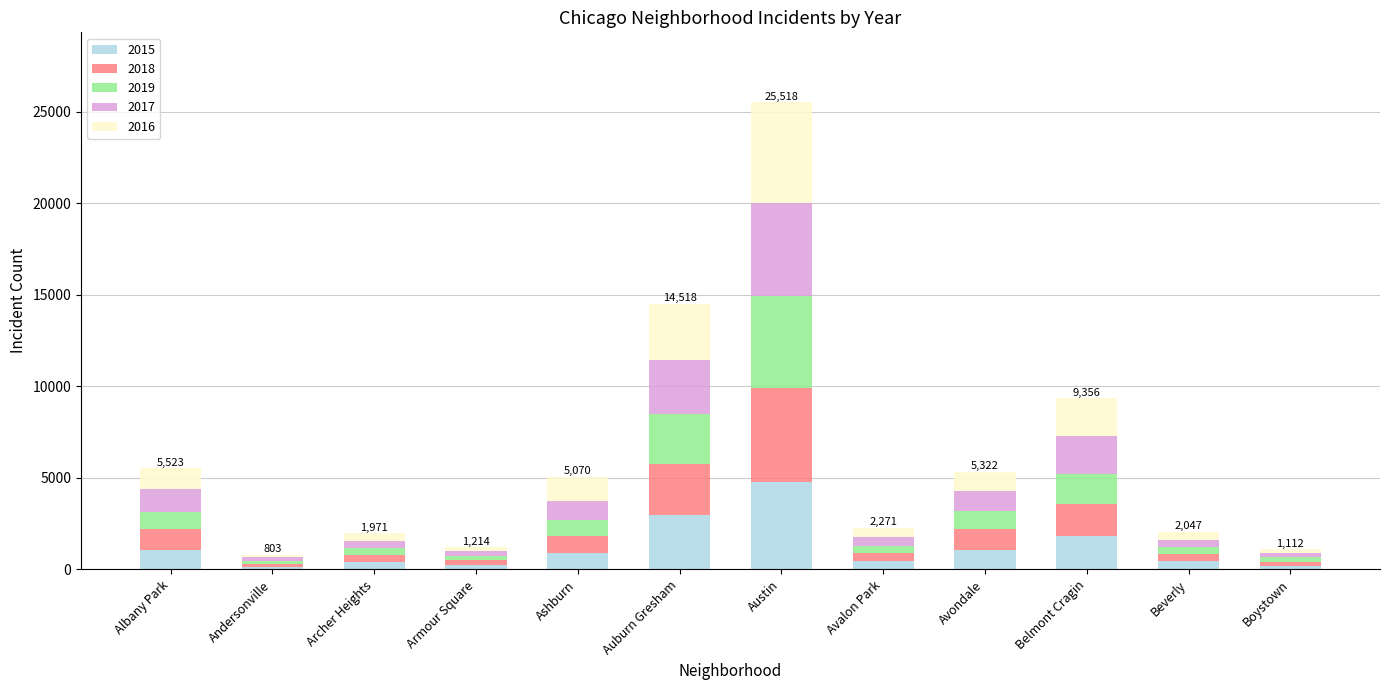

How many distinct data groups are displayed?

5